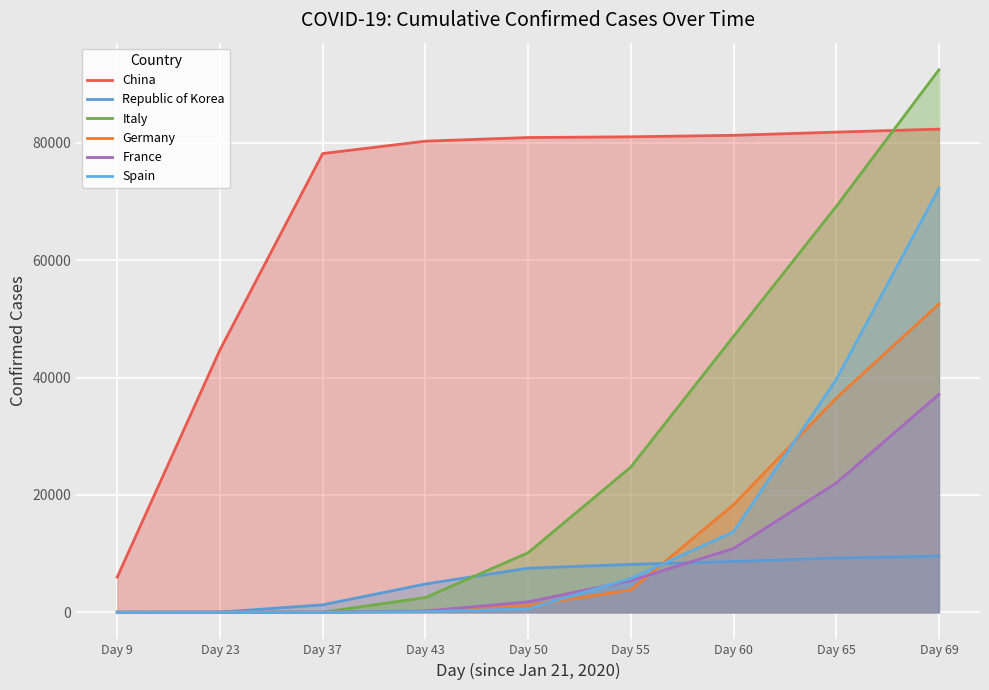

At which label does France reach its minimum?

Day 9